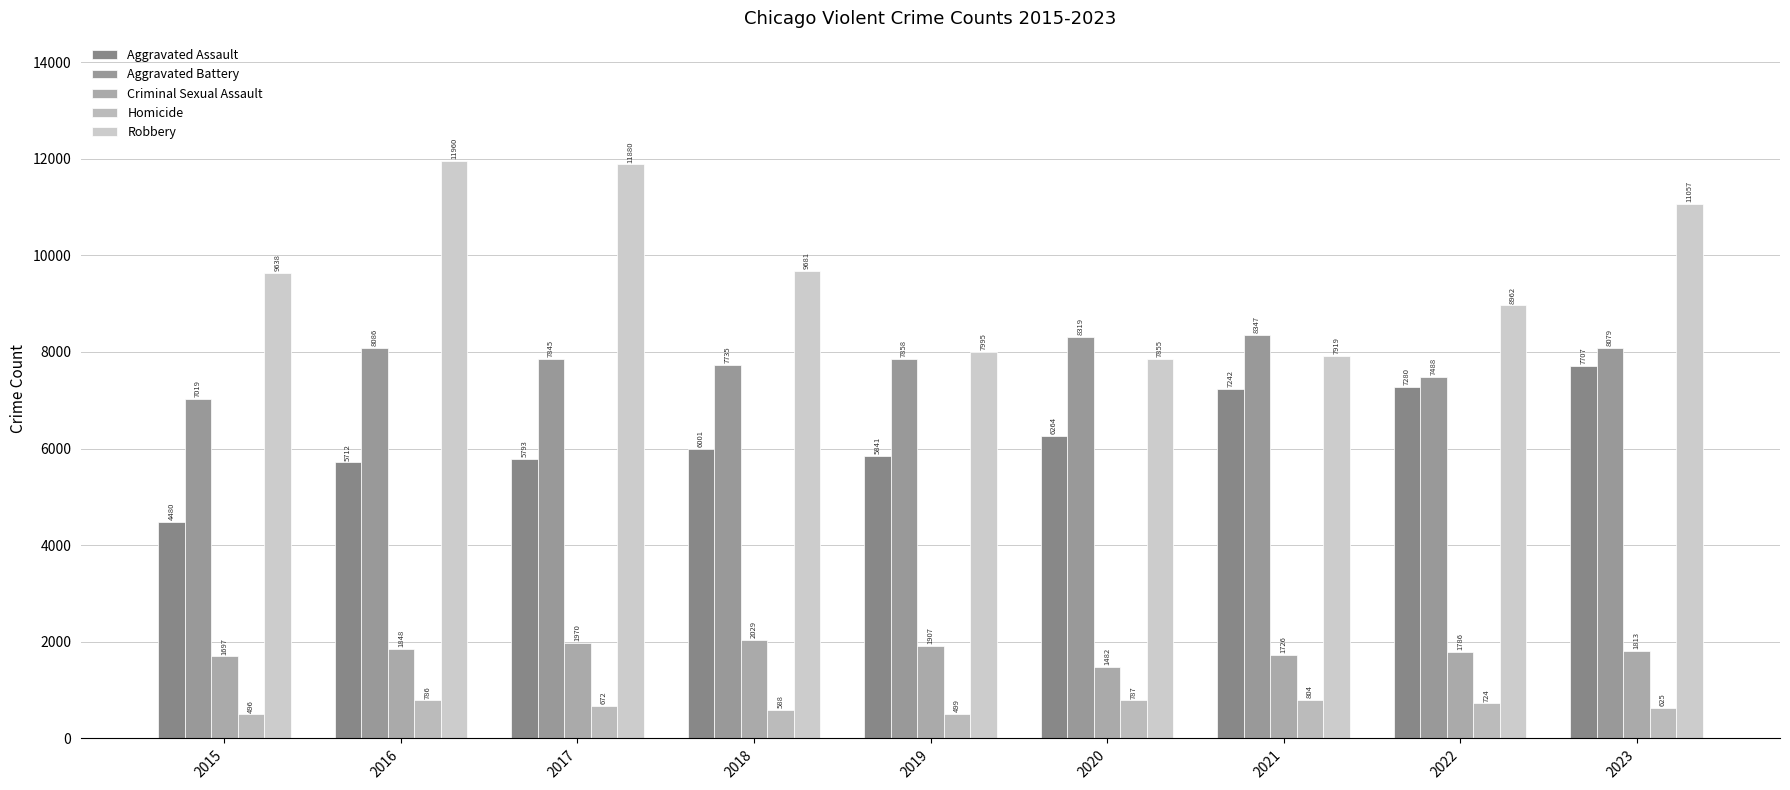

What is the value of the Criminal Sexual Assault bar at the 8th from the left?

1786